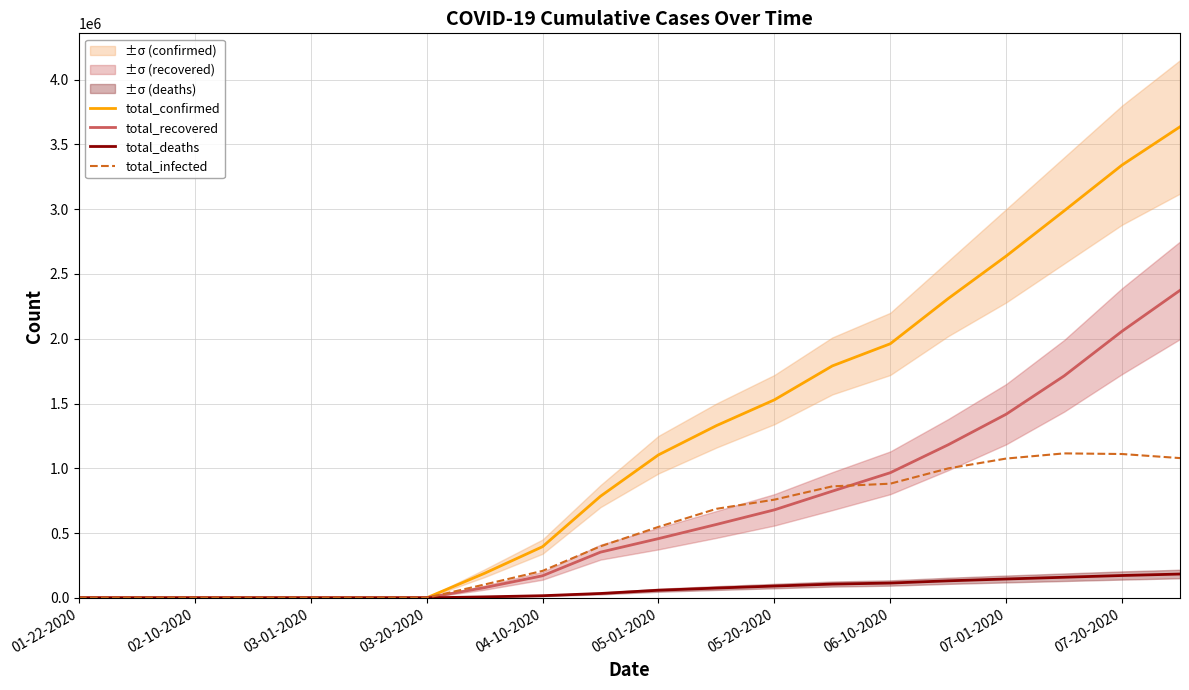

In total_infected, how many points are higher than both neighbors (excluding endpoints)?

1